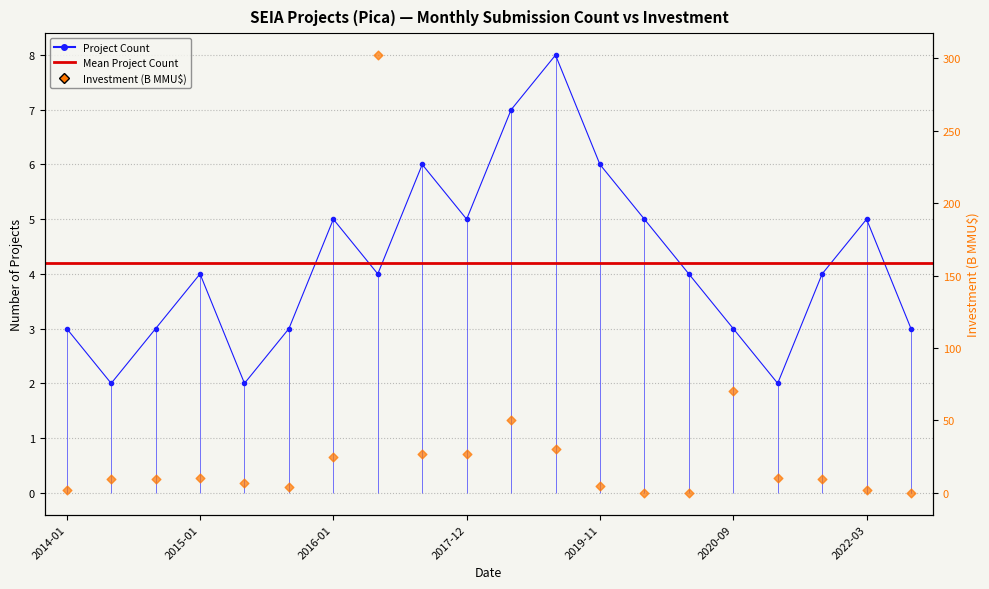

Which series reaches the maximum Y coordinate?

Total_Investment